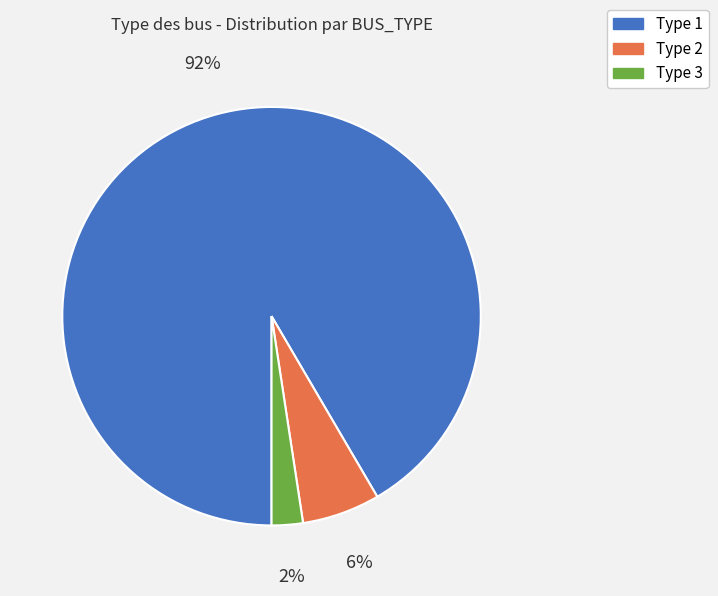

Is there a majority slice in this chart?

Yes